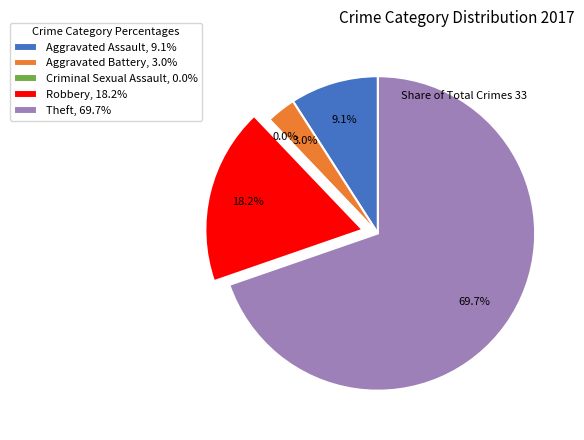

What is the total percentage of Robbery and Criminal Sexual Assault?

18.2%